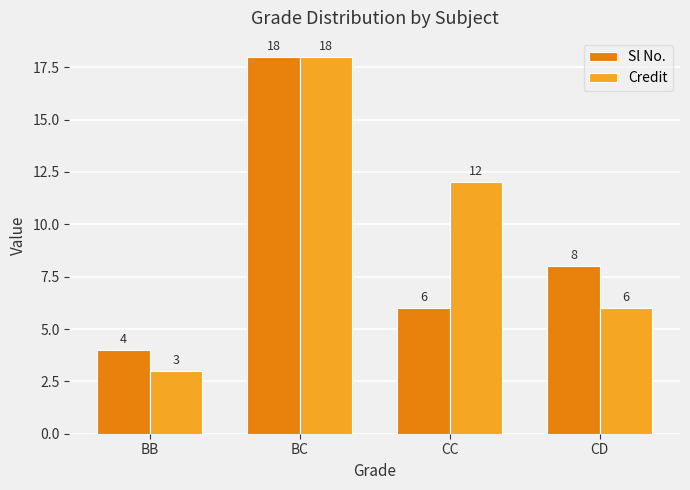

What is the label of the 3rd bar from the left?

CC